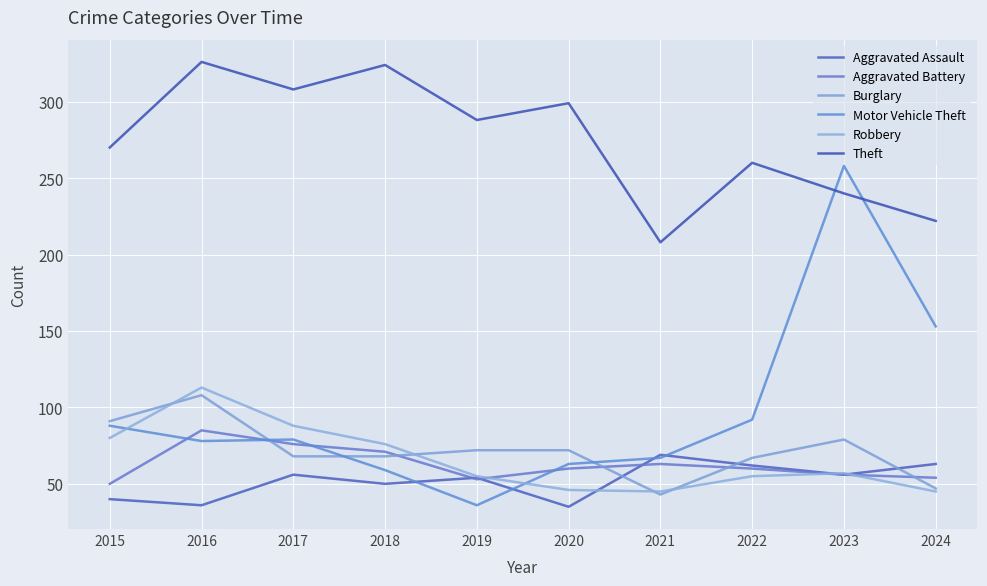

How many lines are shown in the chart?

6